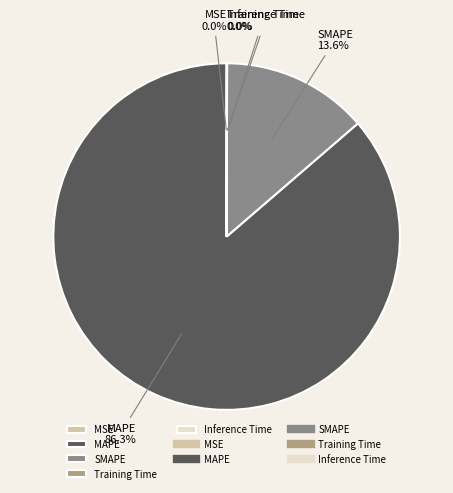

What is the majority slice?

MAPE